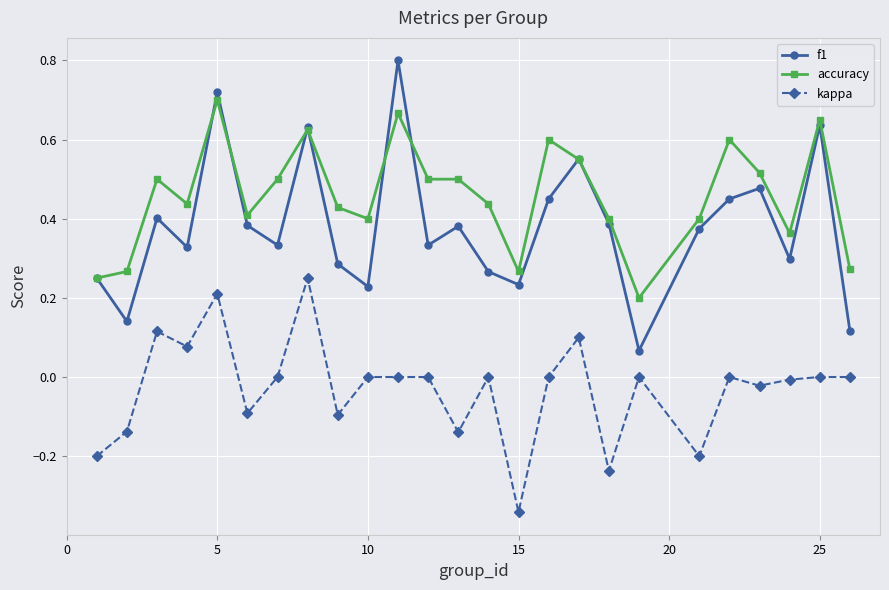

True or false: accuracy has more than 2 interior local peaks.

True